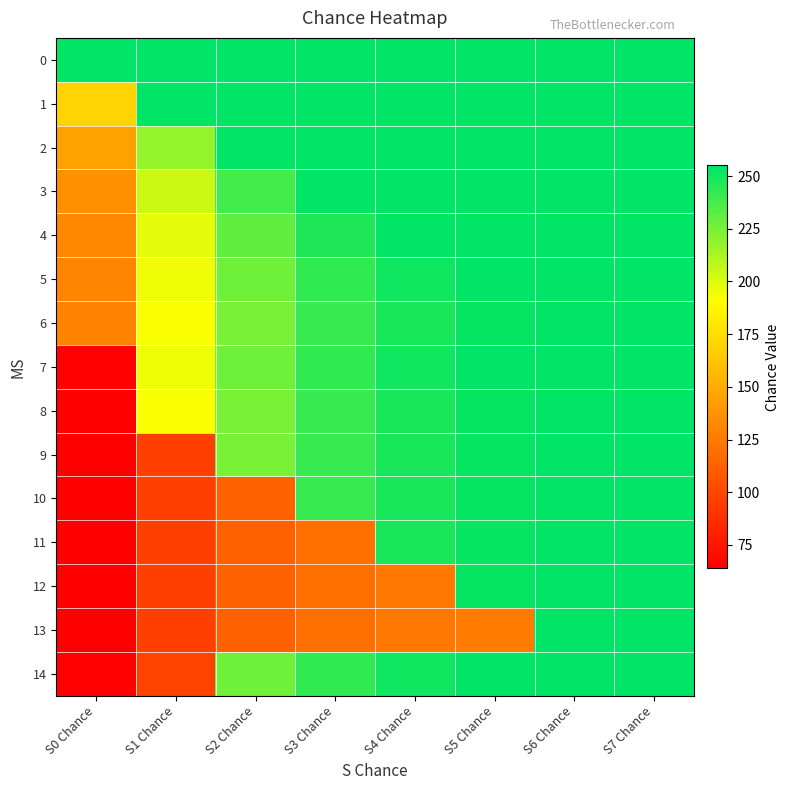

Which series changed the most between S2 Chance and S3 Chance?

10